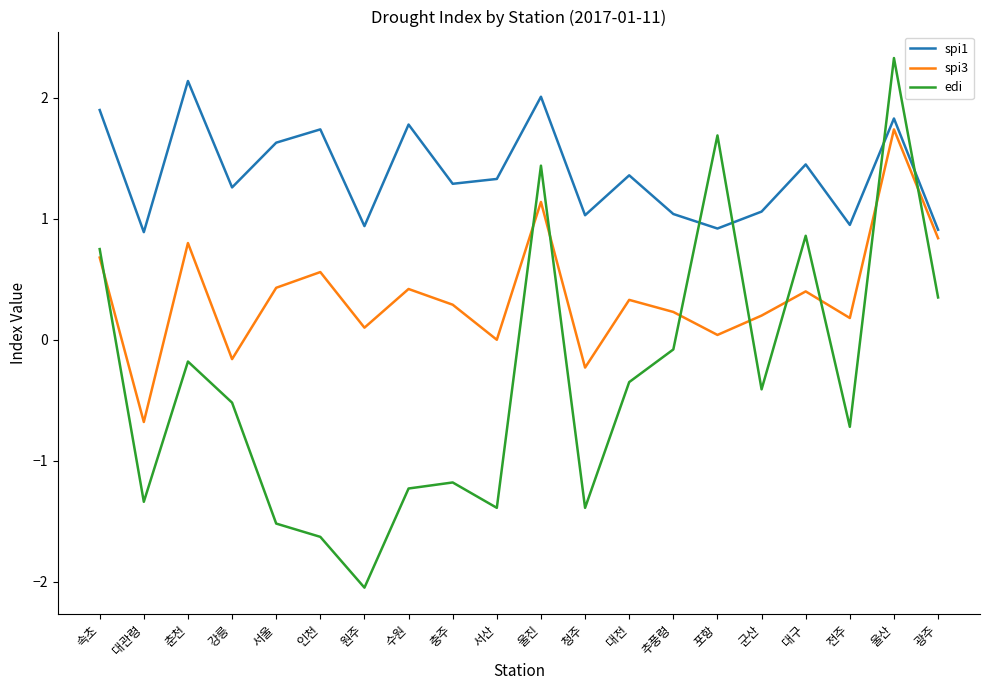

At which category is the sum across all series the highest?

울산